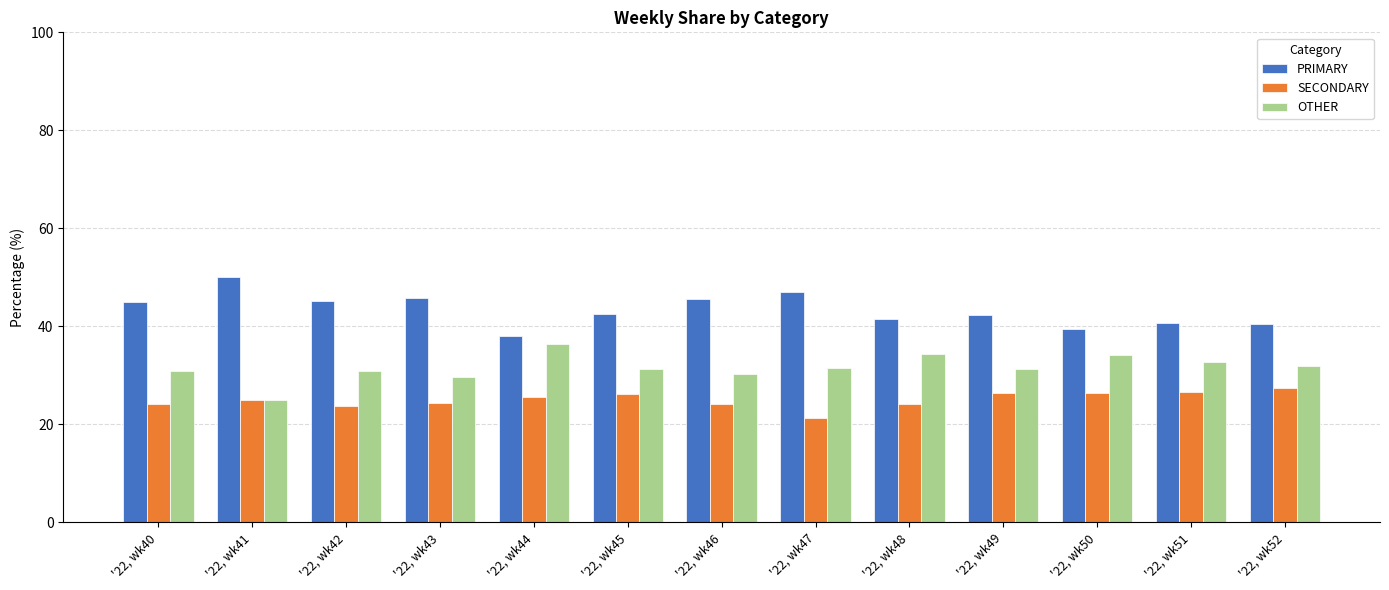

At which category does the chart reach its peak across all series?

'22, wk41